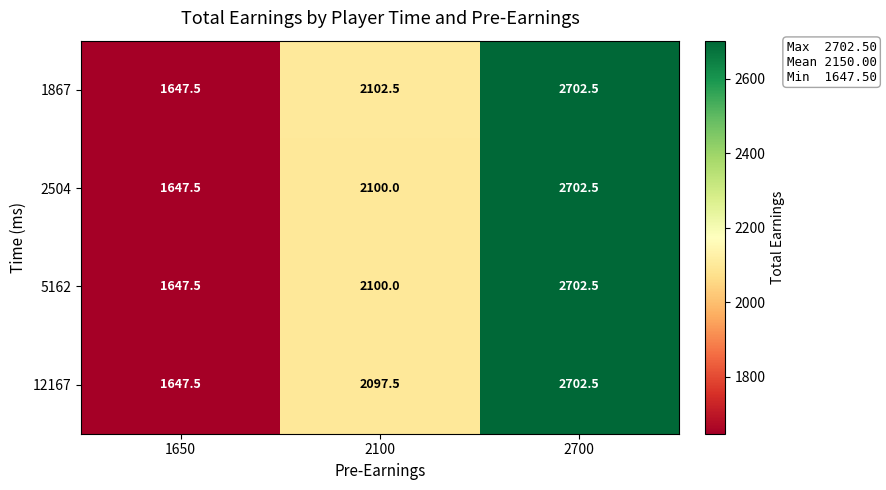

At which label does 1867 first exceed 2102?

2100